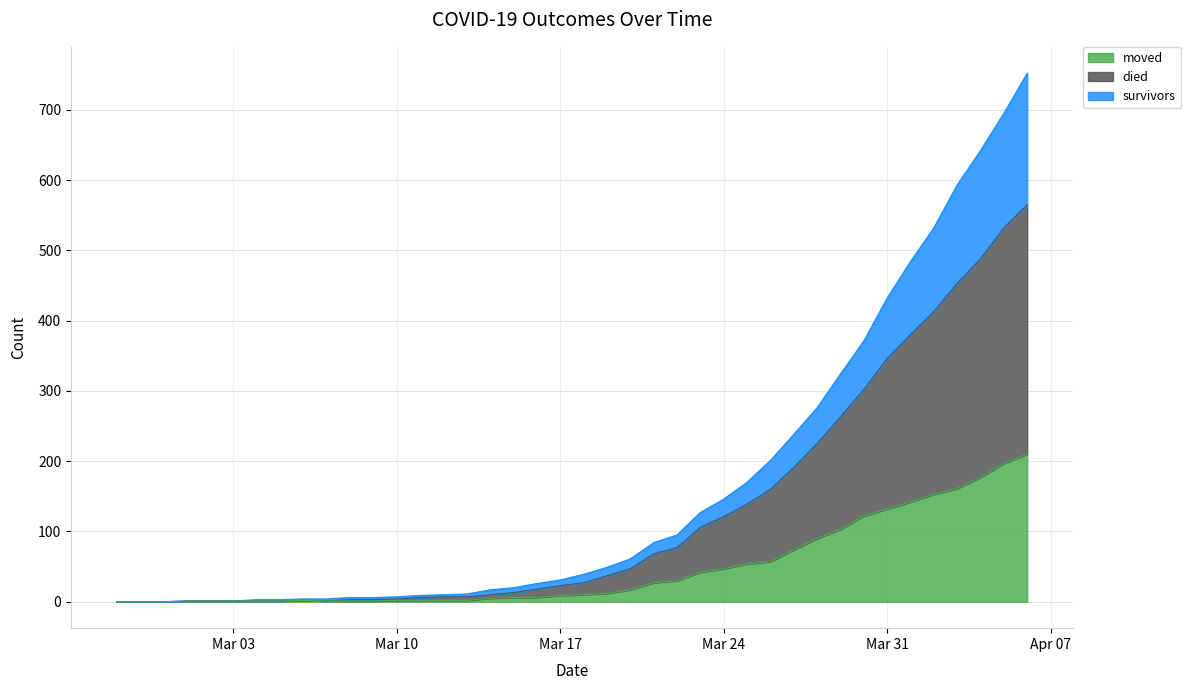

True or false: moved and died intersect in this chart.

False